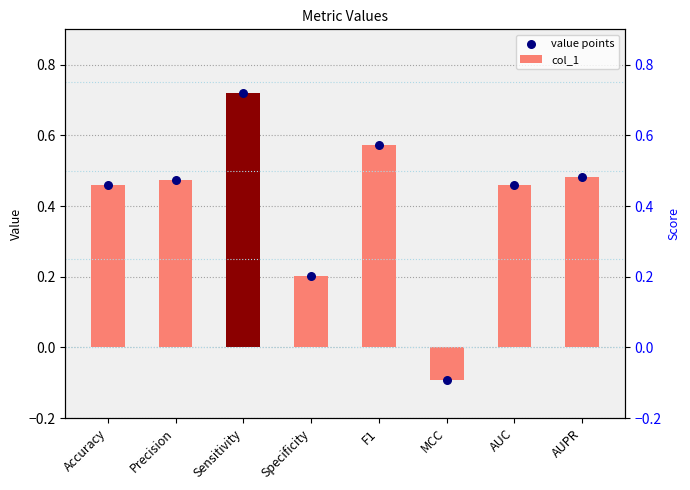

Which series reaches the minimum Y coordinate?

col_1